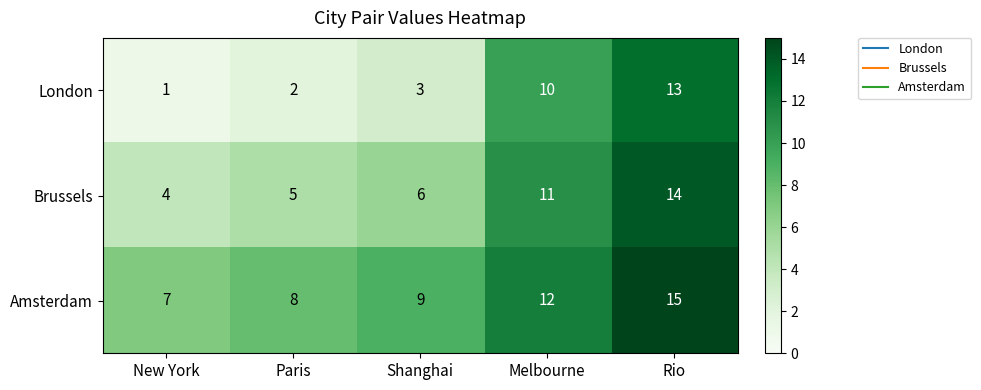

True or false: London has a value of 15 at Melbourne.

False